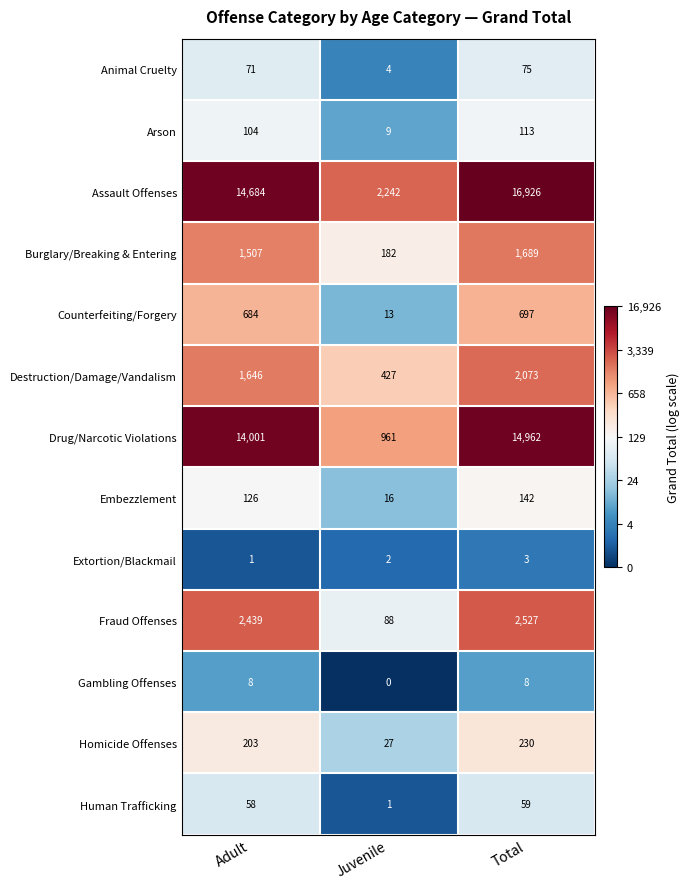

What is the spread (max minus min) of values at Juvenile?

2242